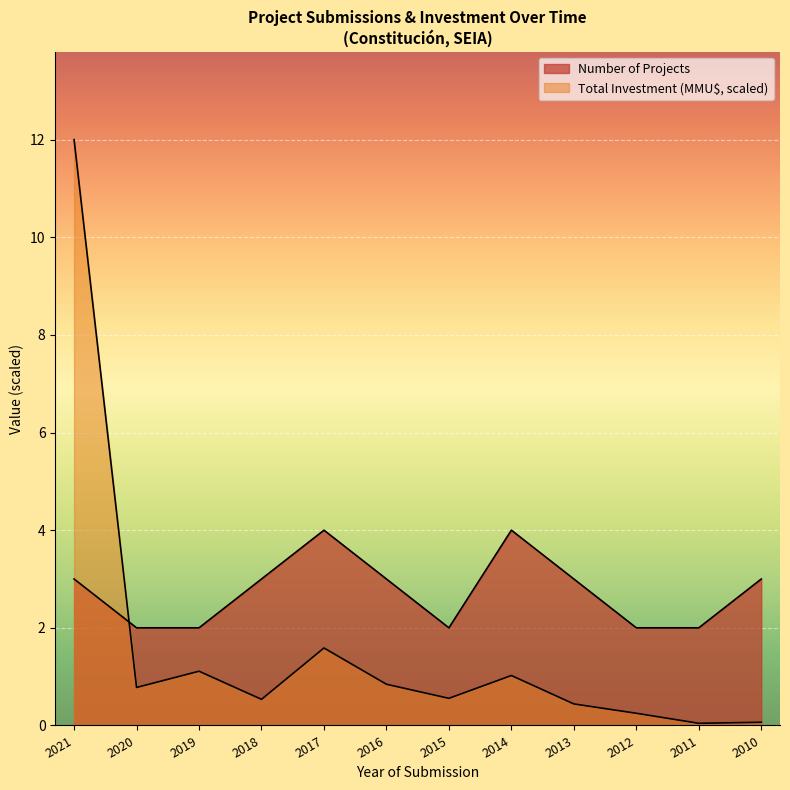

True or false: Number of Projects and Total Investment (MMU$) intersect in this chart.

True